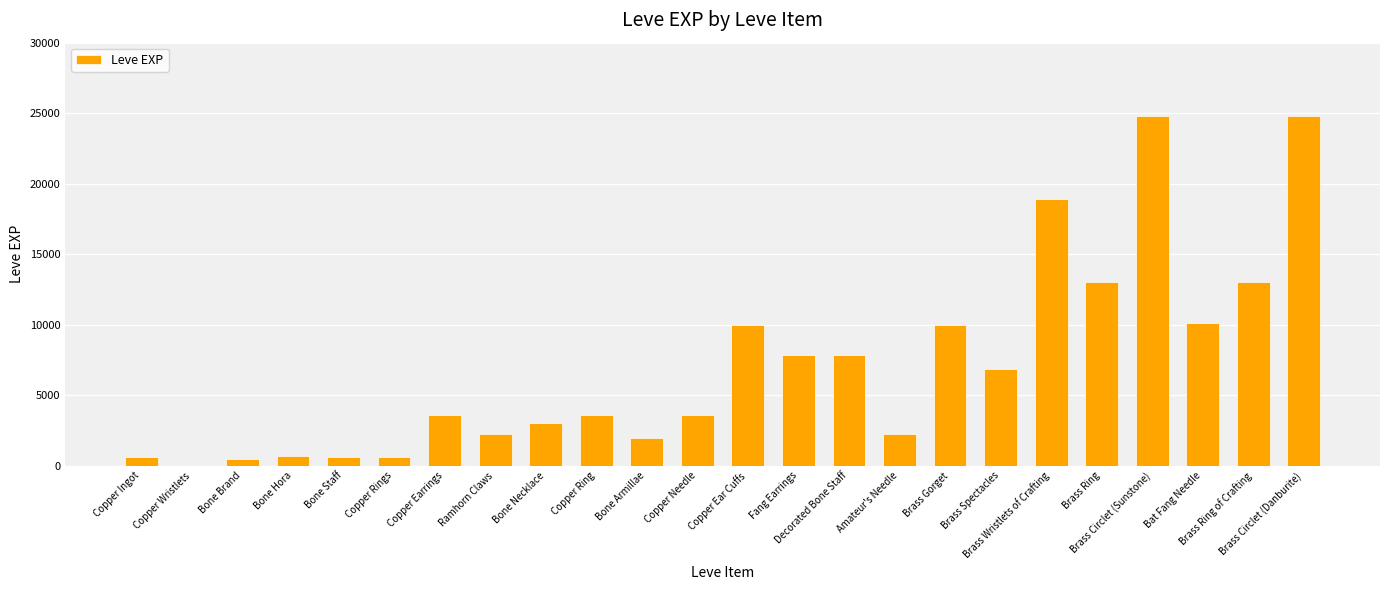

What is the maximum value shown in the chart?

24790